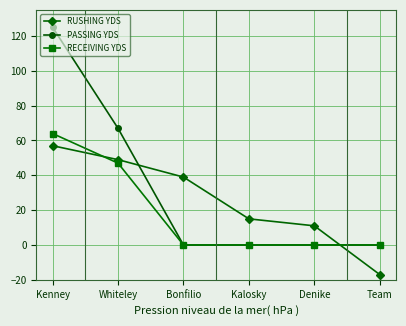

Between Kenney and Team, which series saw the biggest shift?

PASSING YDS